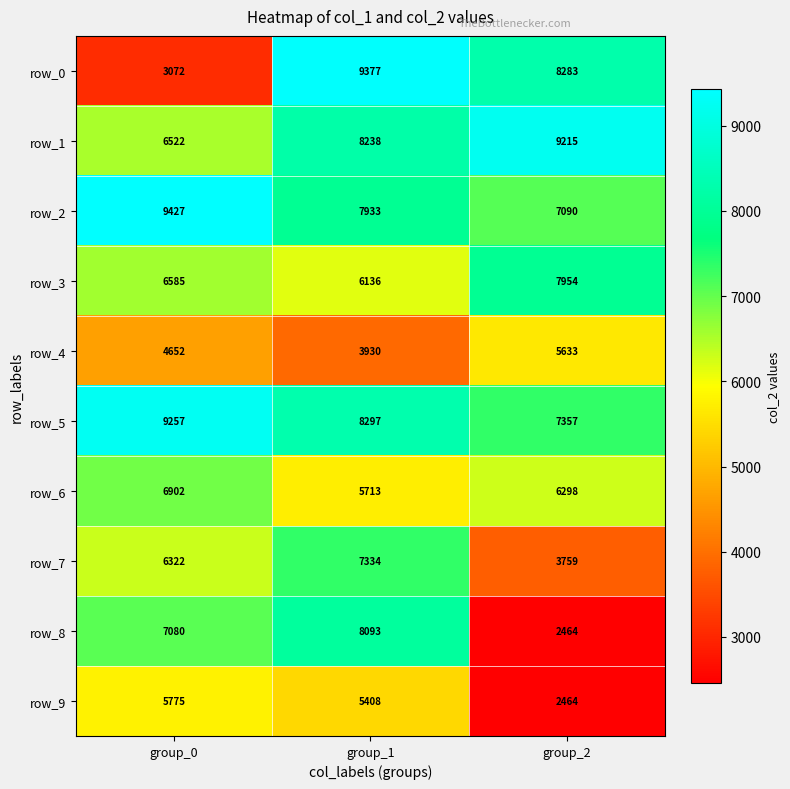

What is the sum of all row_8 values?

17637